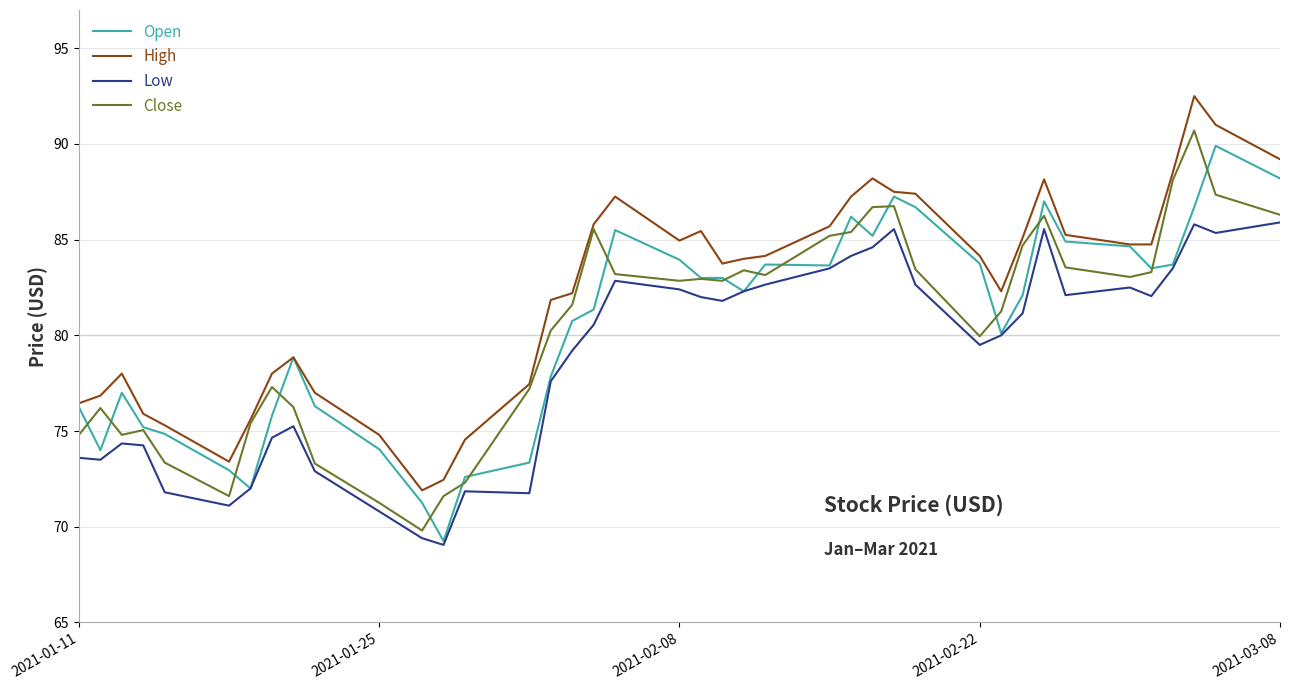

True or false: Low and Close intersect in this chart.

False